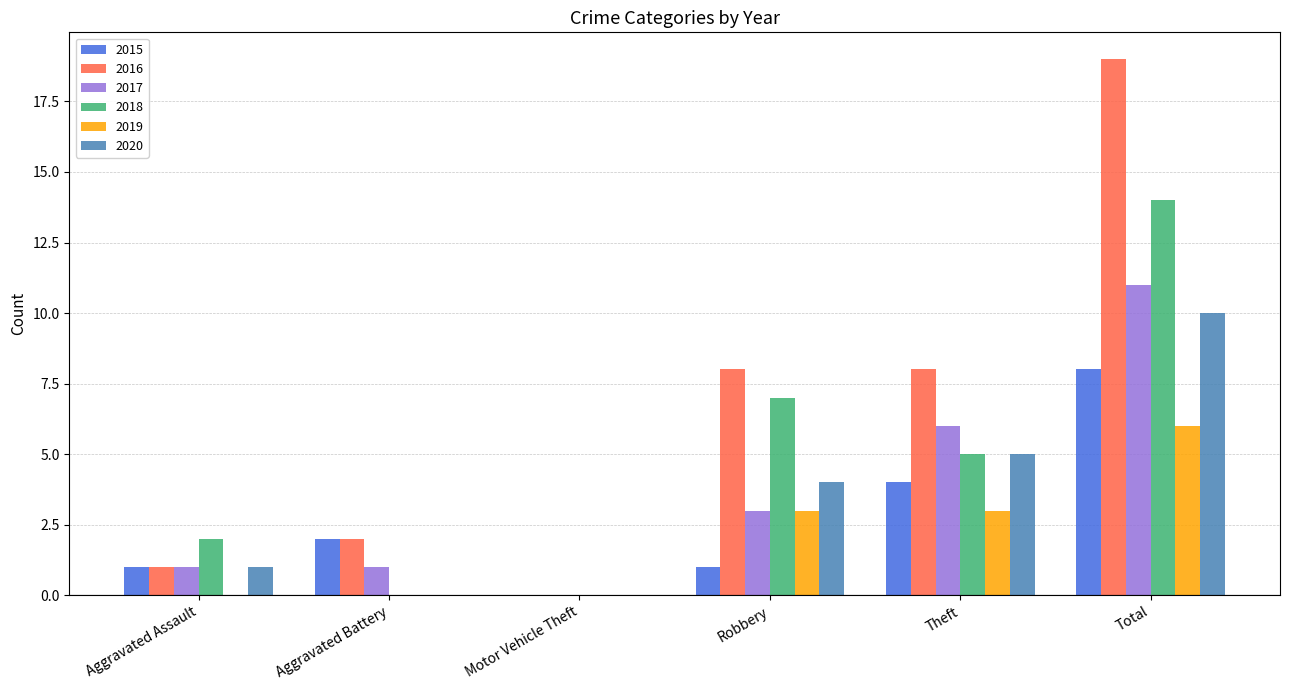

What is the highest value of the 2016 series?

19